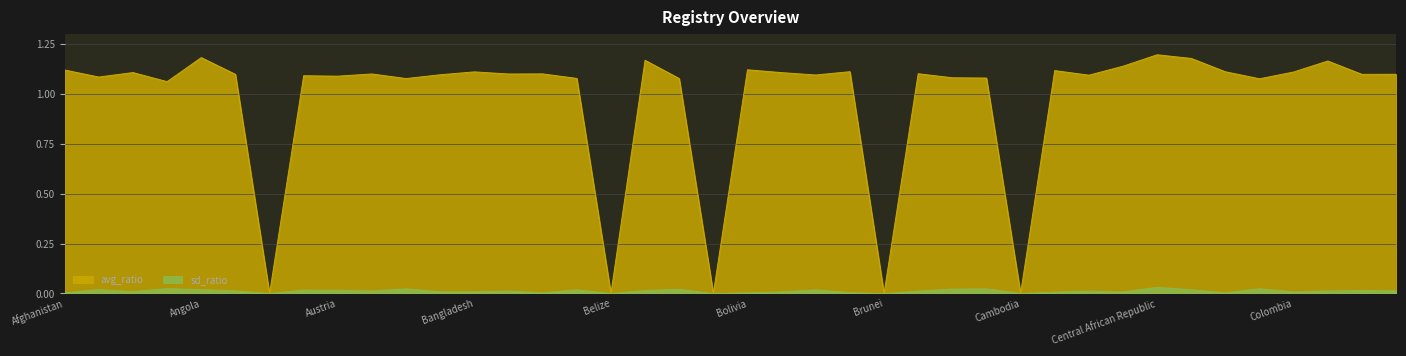

List the series in order of their peak value, lowest first.

sd_ratio, avg_ratio